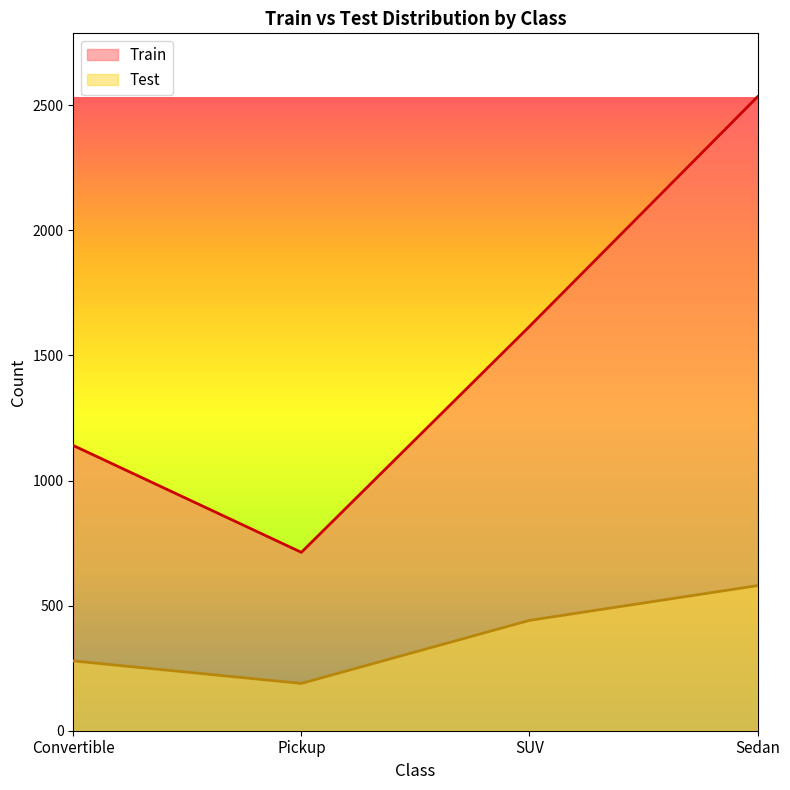

Reading left to right, extract all data points from this chart.

Train: 1140	713	1616	2534
Test: 279	189	441	580